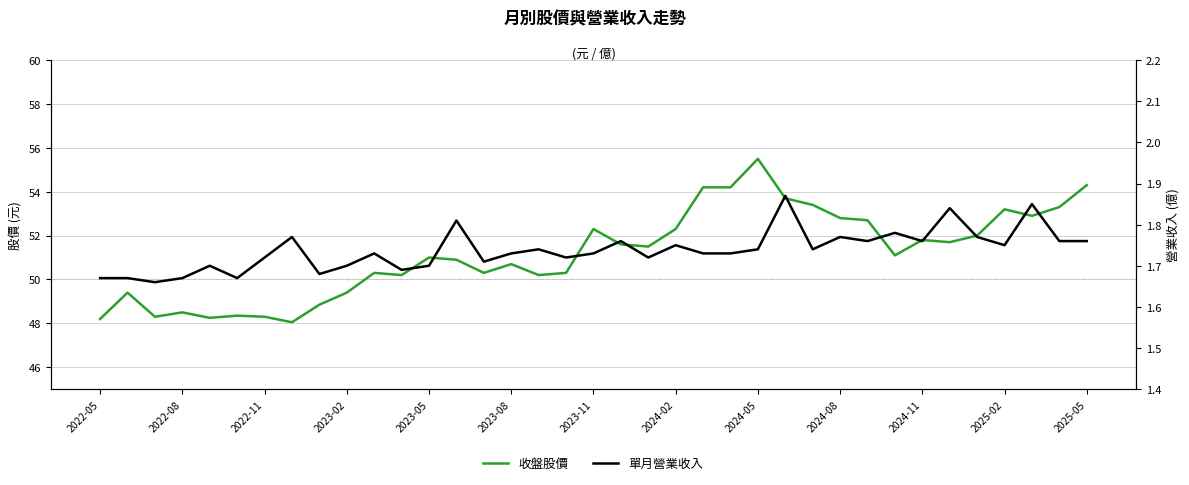

What are all the series names shown in the legend?

收盤股價, 單月營業收入